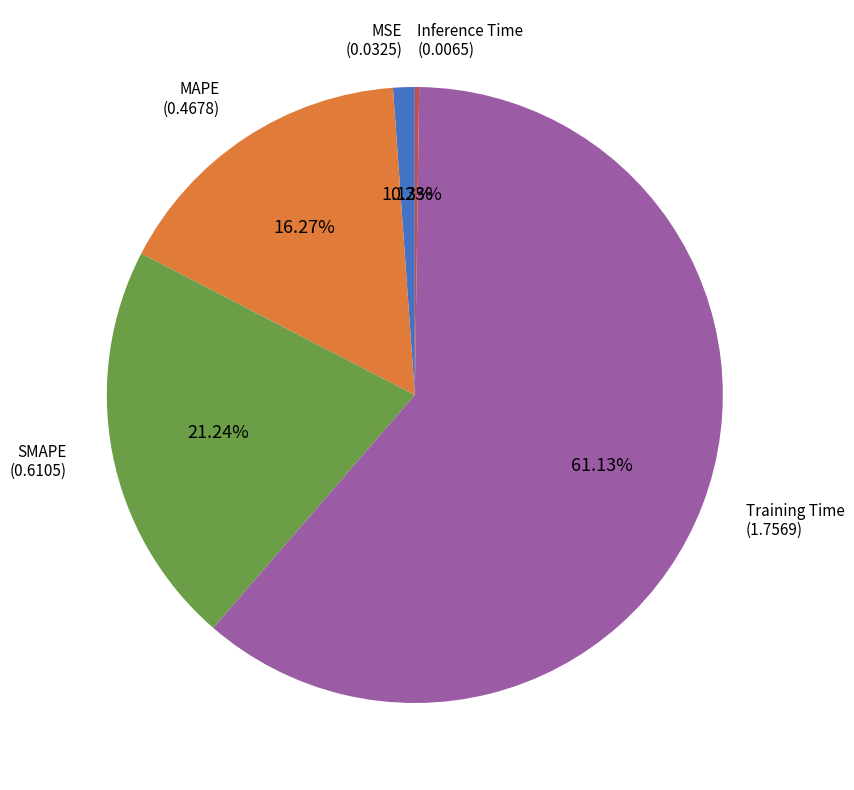

Which has a higher value, MAPE or SMAPE?

SMAPE